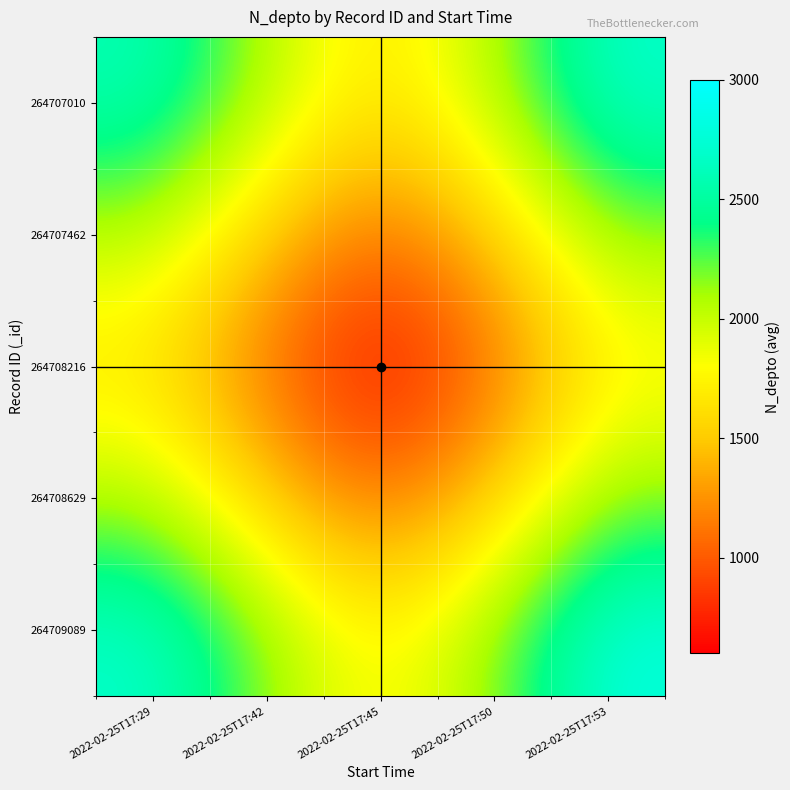

Which label corresponds to the largest value in the chart?

2022-02-25T17:53